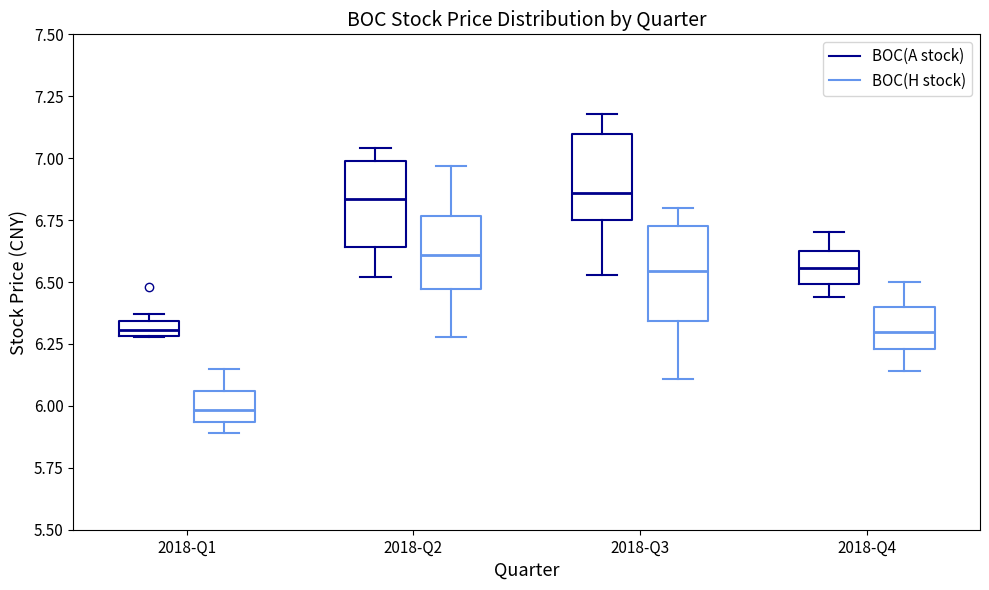

Which box has the lowest median line?

2018-Q1 (BOC(H stock))